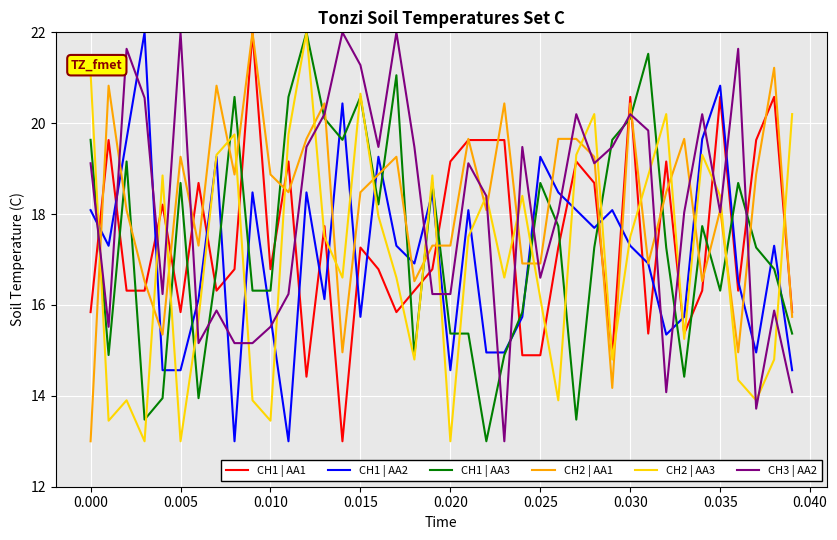

What is the smallest value displayed?

13.0